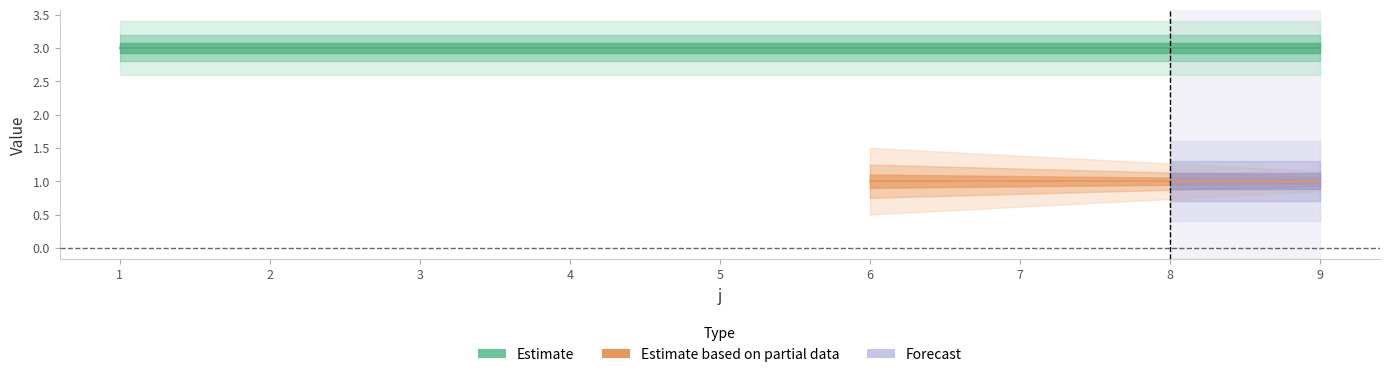

Is the value of t at 9 greater than the value of U at 8?

Yes